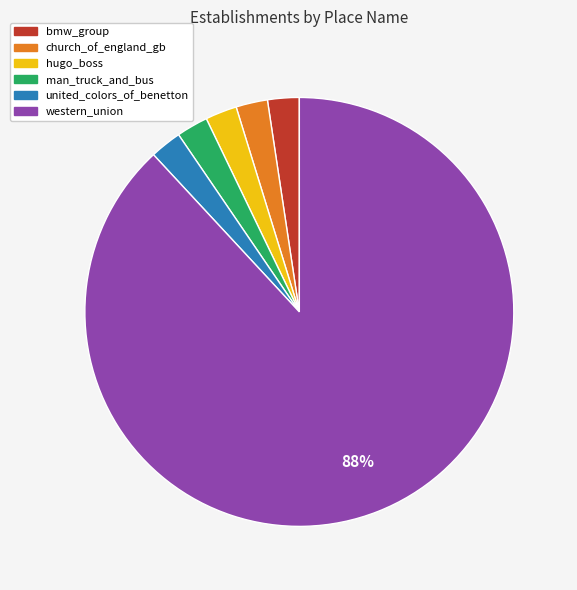

True or false: bmw_group accounts for 17% of the total.

False